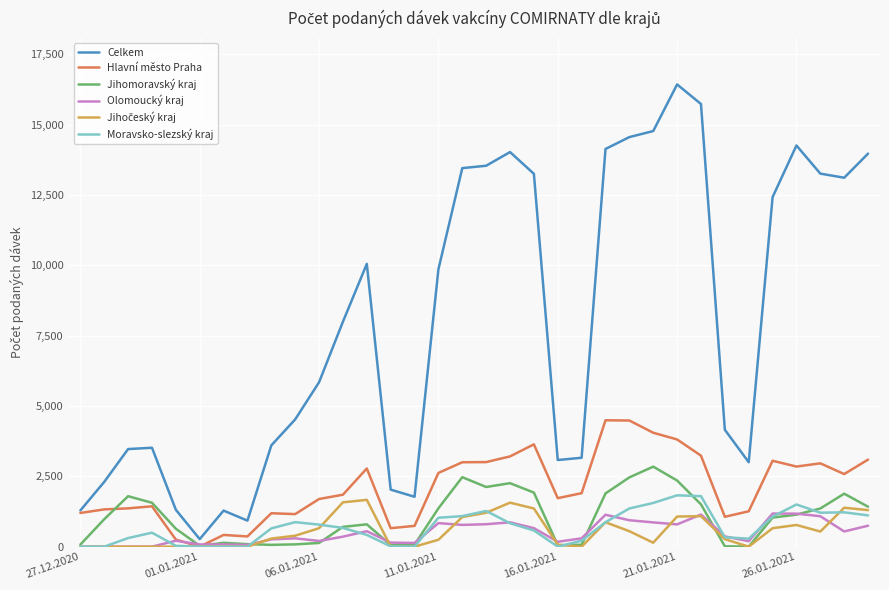

What is the maximum value for Olomoucký kraj?

1178